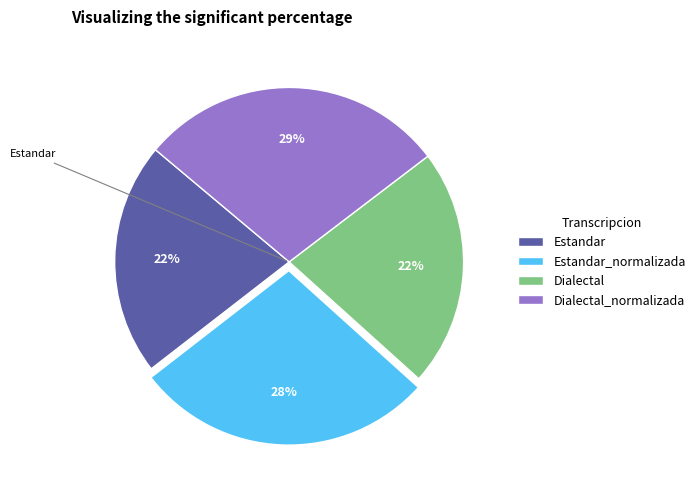

Which slice is the largest?

Dialectal_normalizada